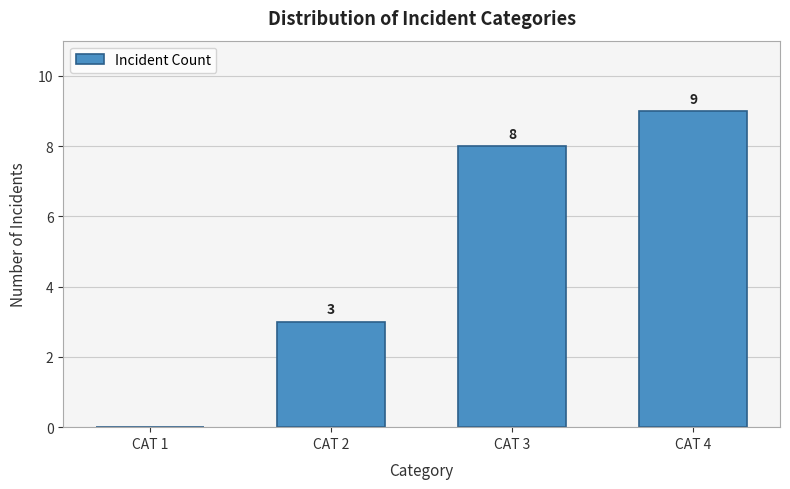

Reading right to left, transcribe all the data shown in this chart.

CAT 4=9	CAT 3=8	CAT 2=3	CAT 1=0